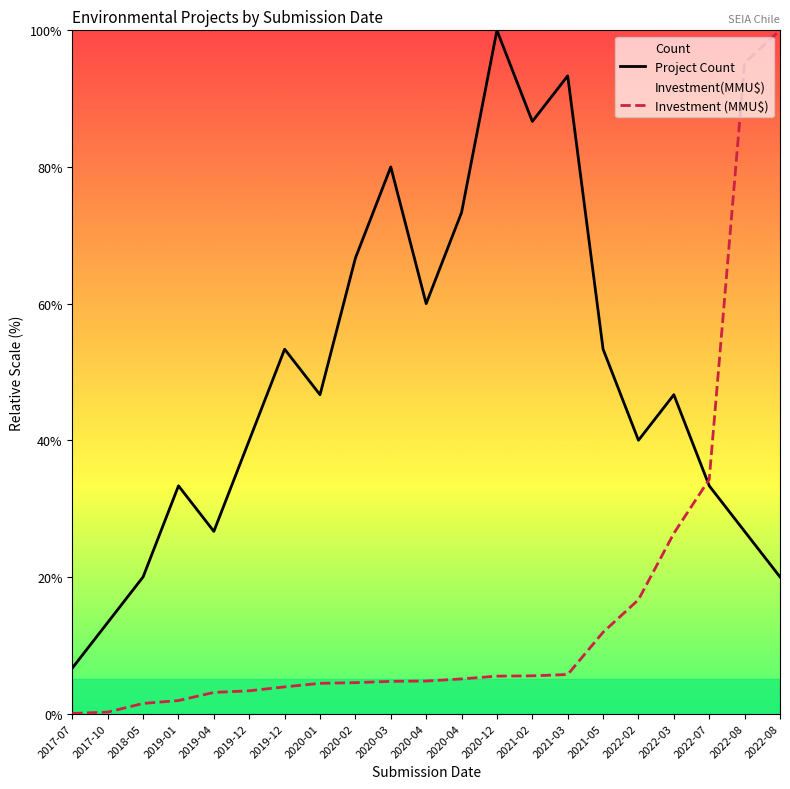

Reading left to right, what are all the values shown in this chart?

Project Count: 2017-07=6.7	2017-10=13.3	2018-05=20.0	2019-01=33.3	2019-04=26.7	2019-12=40.0	2019-12=53.3	2020-01=46.7	2020-02=66.7	2020-03=80.0	2020-04=60.0	2020-04=73.3	2020-12=100.0	2021-02=86.7	2021-03=93.3	2021-05=53.3	2022-02=40.0	2022-03=46.7	2022-07=33.3	2022-08=26.7	2022-08=20.0
Investment (MMU$): 2017-07=0.0	2017-10=0.2	2018-05=1.5	2019-01=1.9	2019-04=3.1	2019-12=3.3	2019-12=3.9	2020-01=4.4	2020-02=4.5	2020-03=4.7	2020-04=4.8	2020-04=5.1	2020-12=5.5	2021-02=5.5	2021-03=5.7	2021-05=11.9	2022-02=16.7	2022-03=26.4	2022-07=34.3	2022-08=95.2	2022-08=100.0